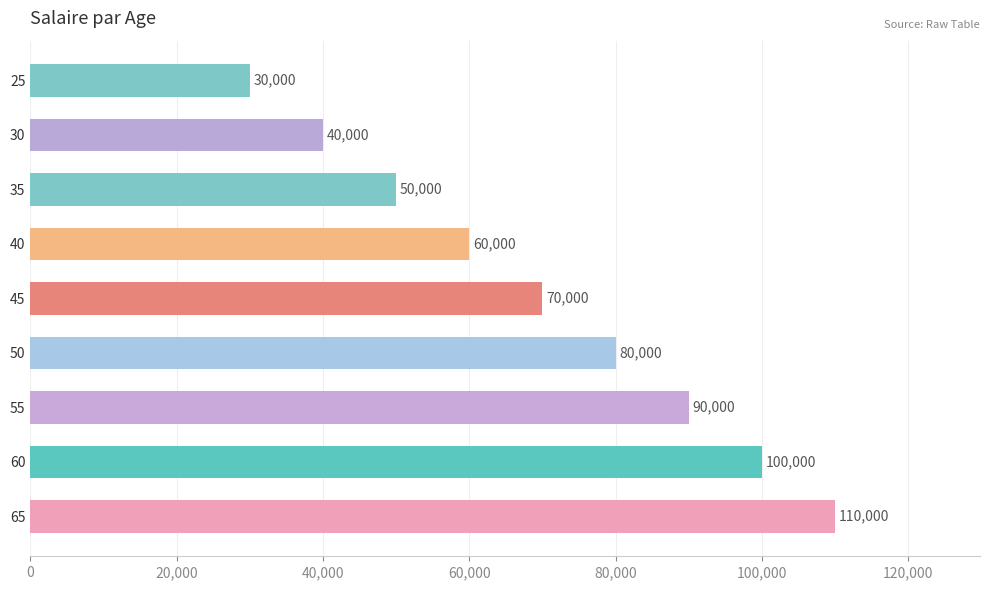

Is it true that the value at 35 is 73593?

False